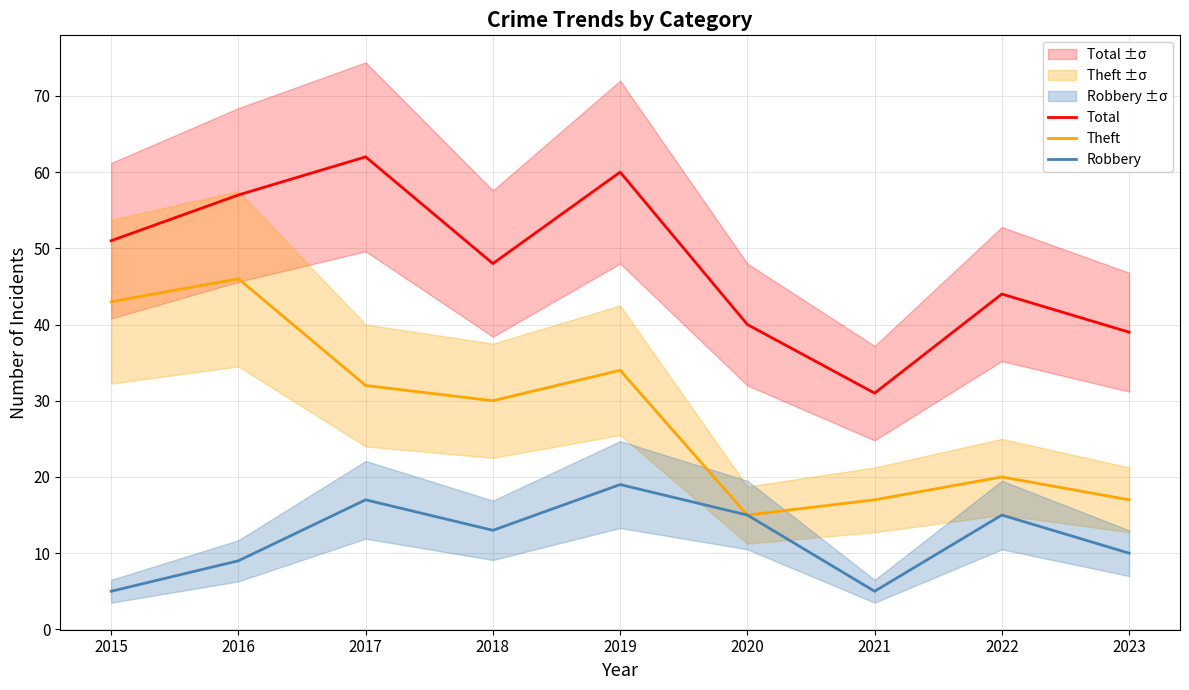

True or false: Theft has a value of 46 at 2016.

True